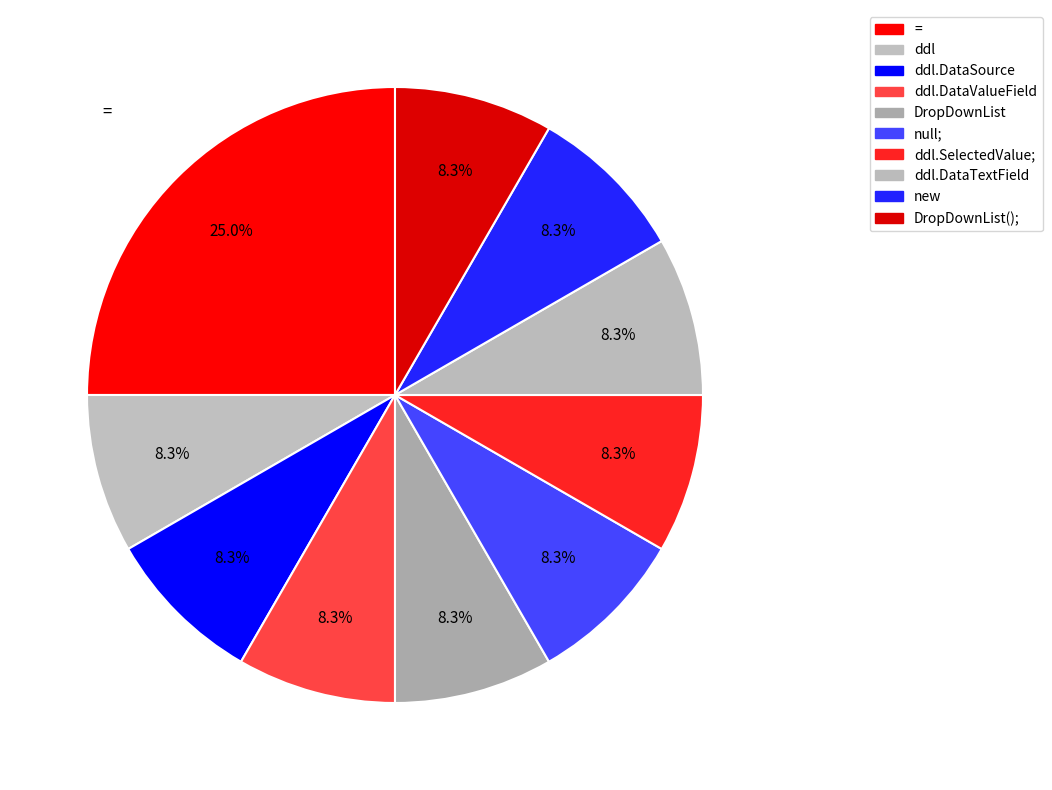

To the nearest percent, what percentage of the pie is ddl.SelectedValue;?

8%